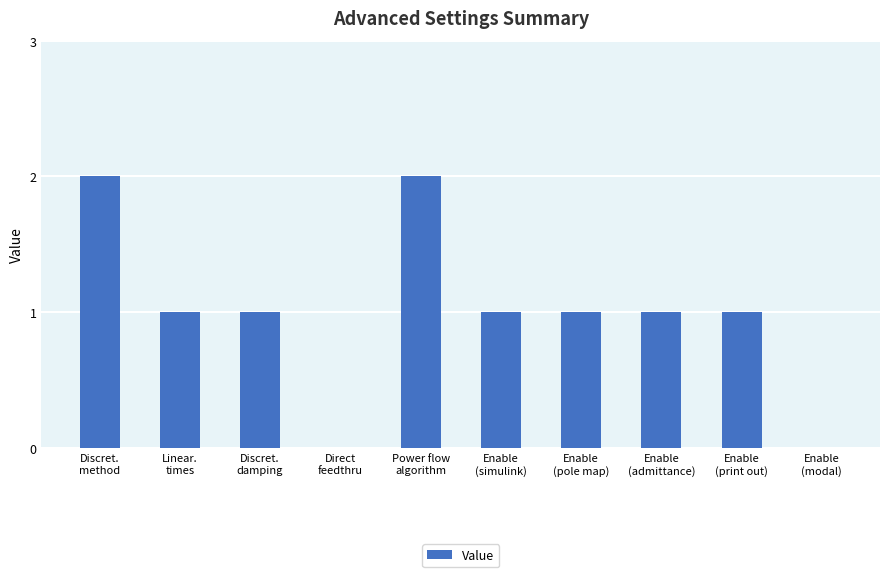

What is the sum of all values?

10